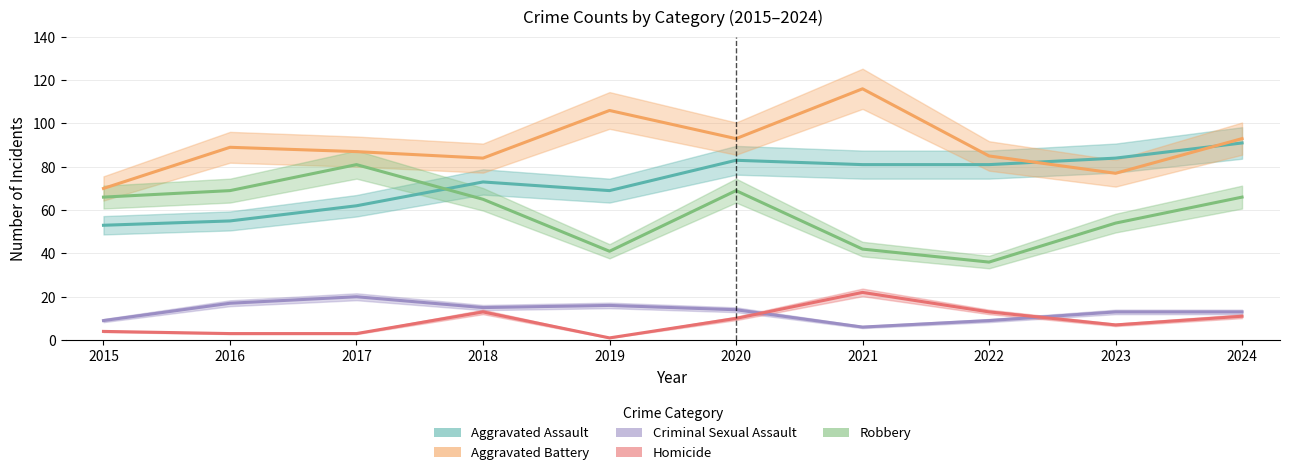

Between 2024 and 2017, which is larger?

2024